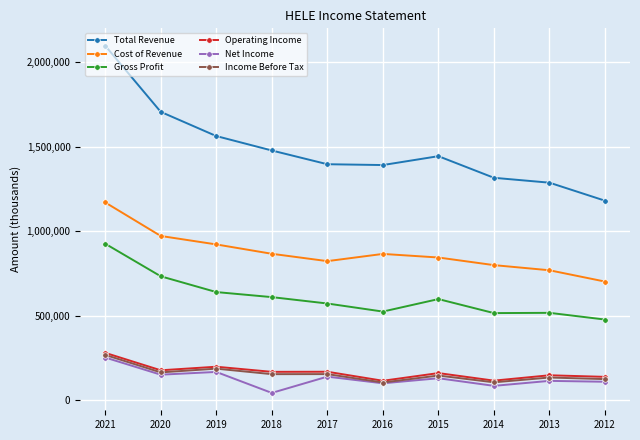

The value of Total Revenue at 2021 is 807511. True or false?

False